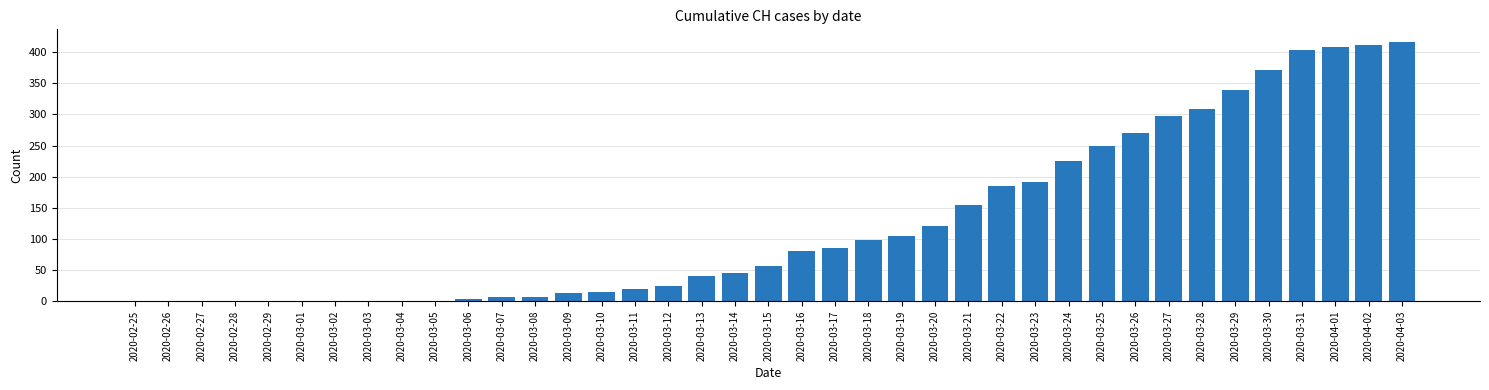

What is the maximum value shown in the chart?

416